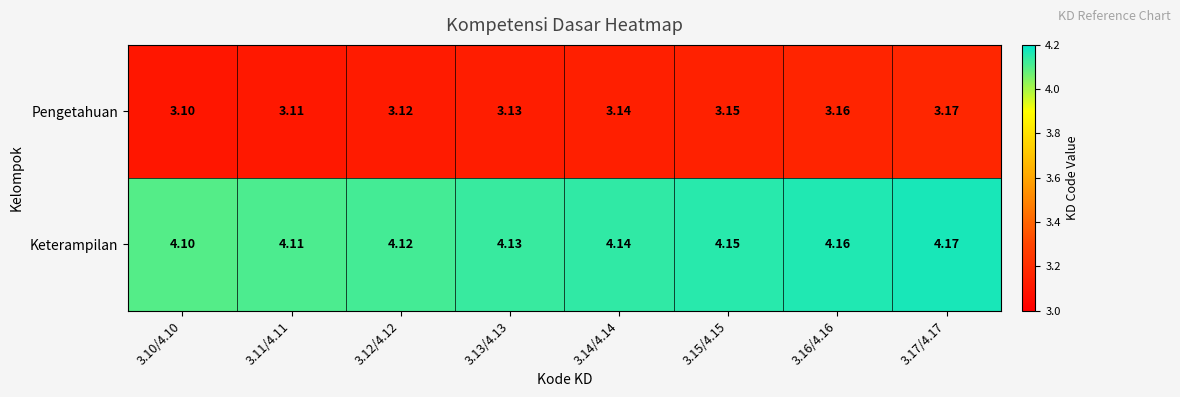

Which series has the largest total across all categories?

Keterampilan